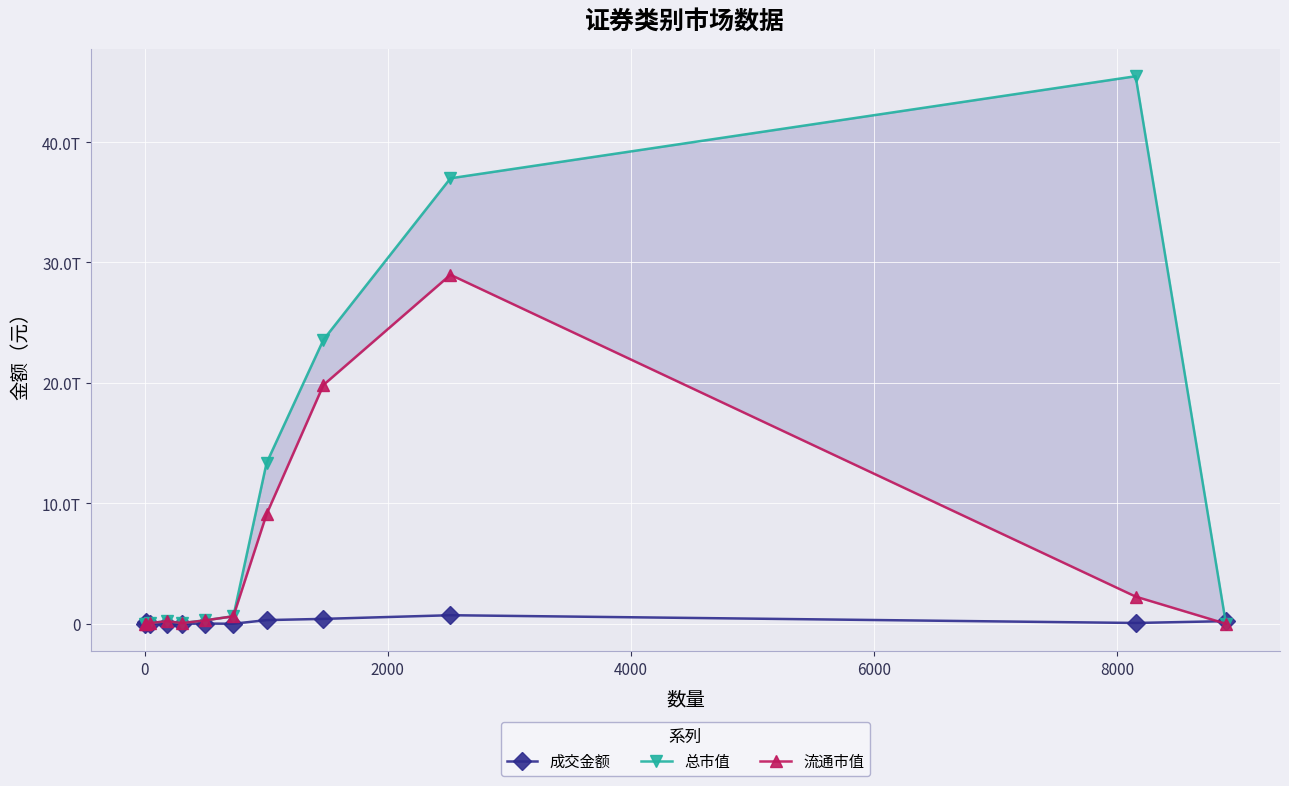

True or false: 流通市值 and 总市值 cross at least once.

False